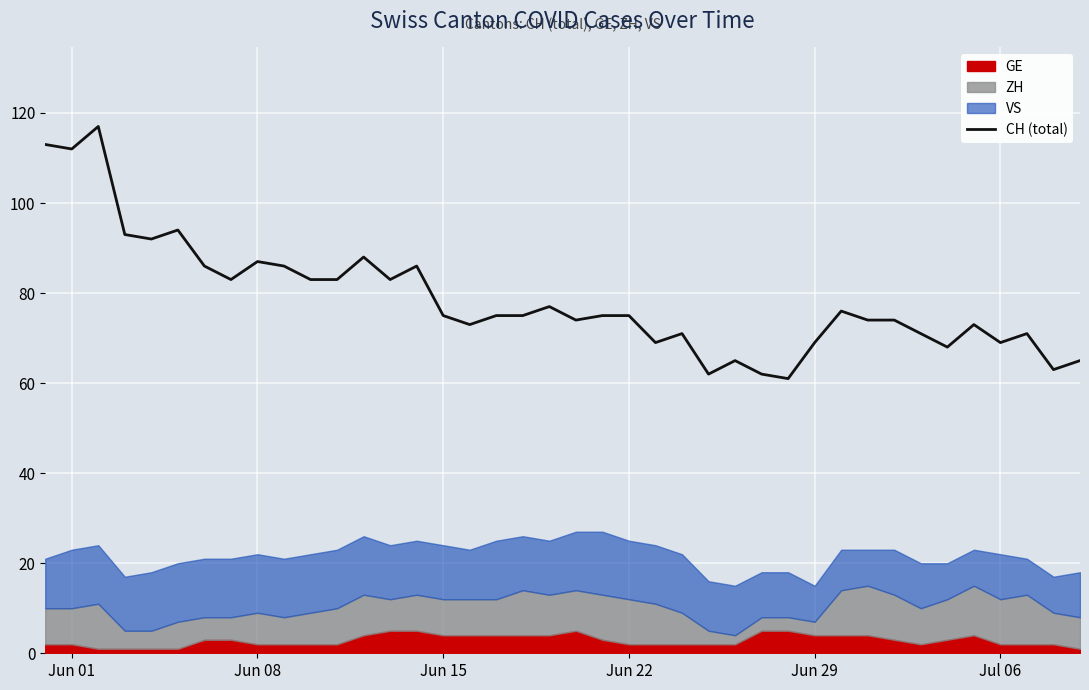

What is the minimum value for CH (total)?

61